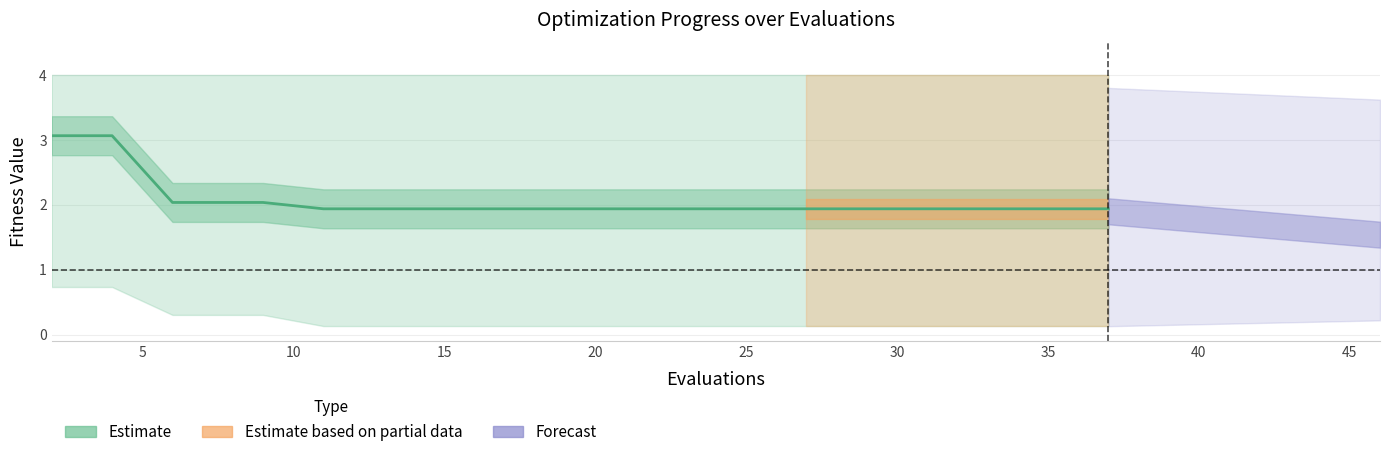

What is the label of the 7th point from the right?

25